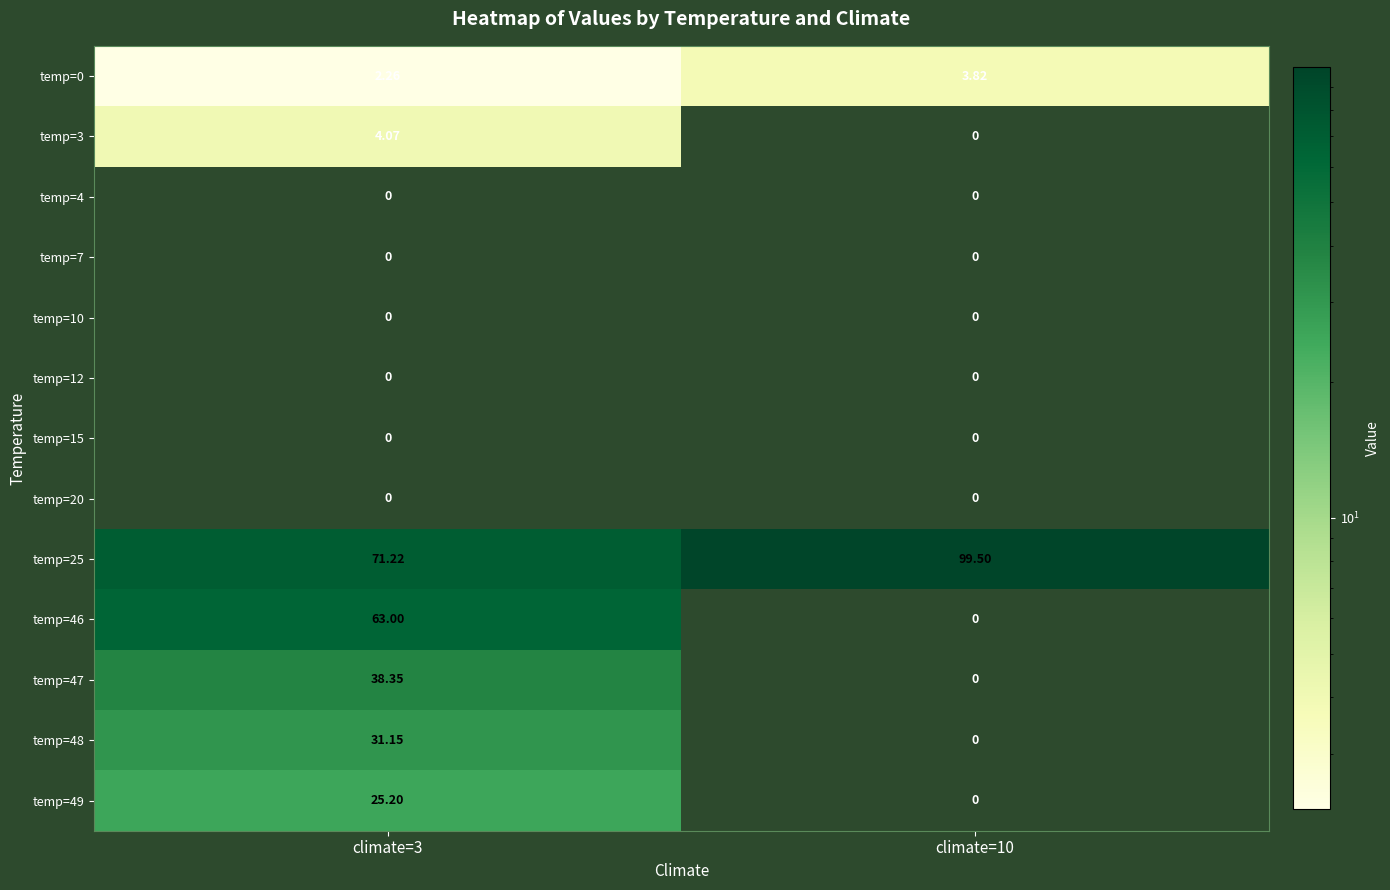

Is the value of temp=0 at climate=10 greater than the value of temp=46 at climate=3?

No